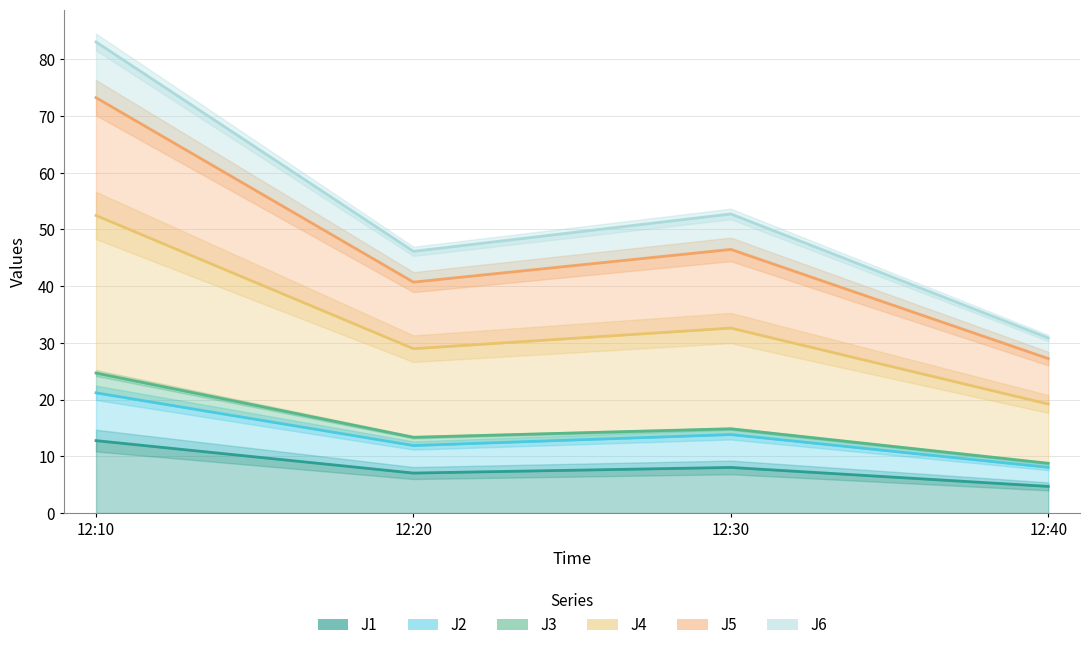

Between 12:40 and 12:30, which is larger?

12:30